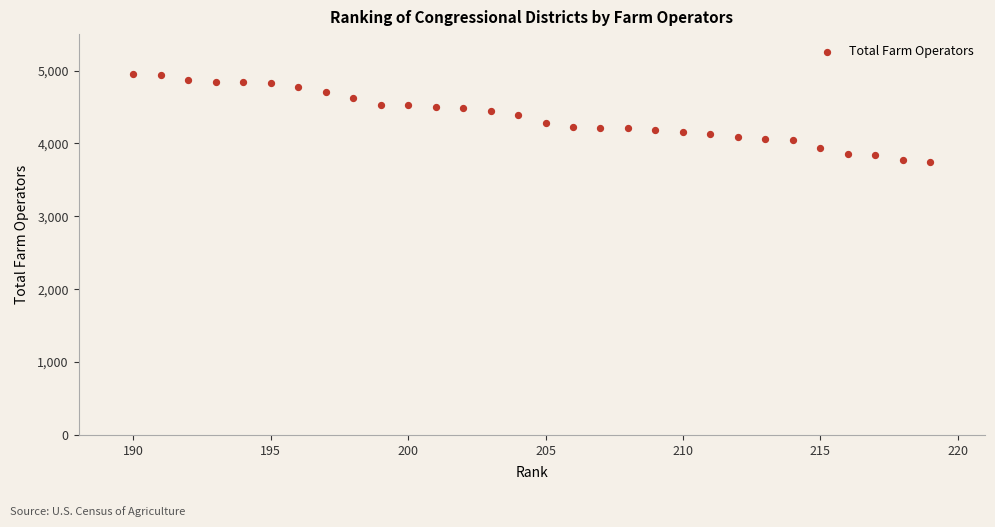

What is the range of X values (max minus min)?

29